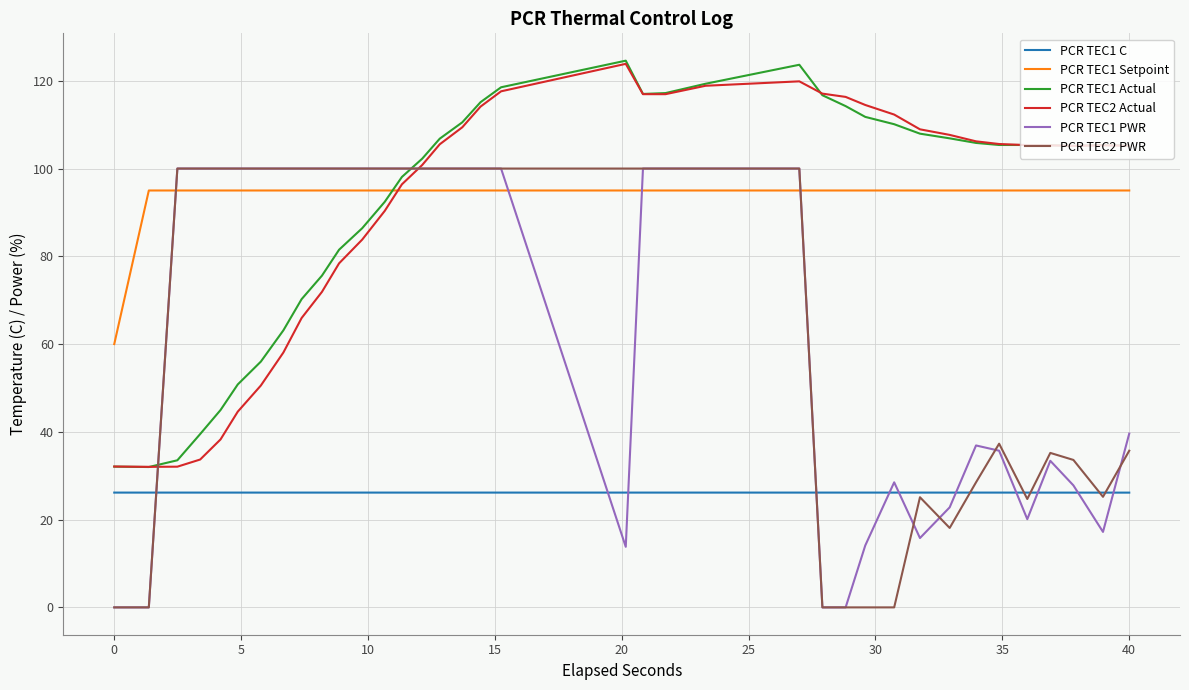

True or false: PCR TEC1 C and PCR TEC2 Actual intersect in this chart.

False